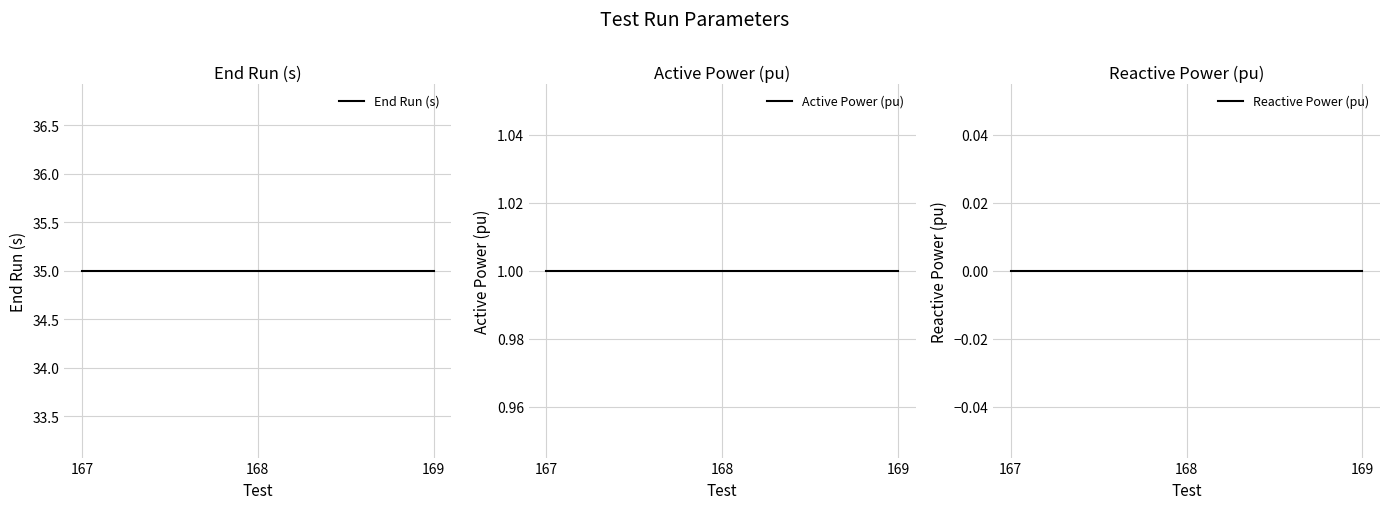

Which series has the largest total across all categories?

End Run (s)